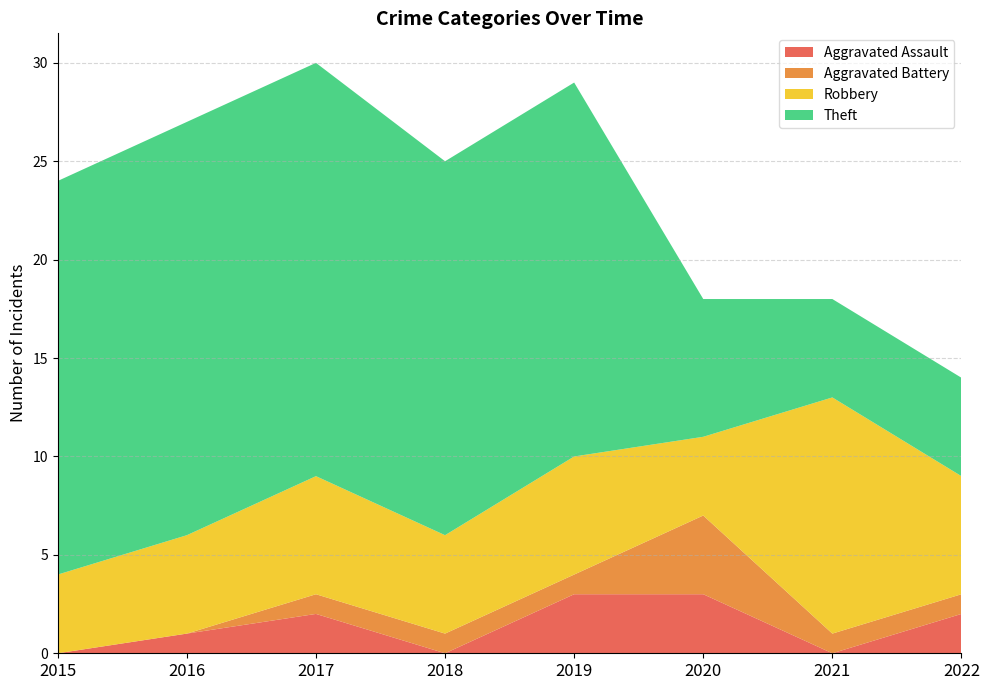

Reading right to left, extract all data points from this chart.

Aggravated Assault: 2022=2	2021=0	2020=3	2019=3	2018=0	2017=2	2016=1	2015=0
Aggravated Battery: 2022=1	2021=1	2020=4	2019=1	2018=1	2017=1	2016=0	2015=0
Robbery: 2022=6	2021=12	2020=4	2019=6	2018=5	2017=6	2016=5	2015=4
Theft: 2022=5	2021=5	2020=7	2019=19	2018=19	2017=21	2016=21	2015=20